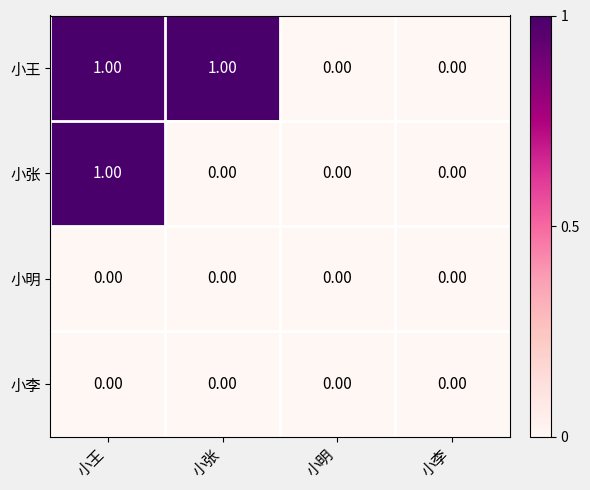

Which category has the highest value in the 小张 series?

小王